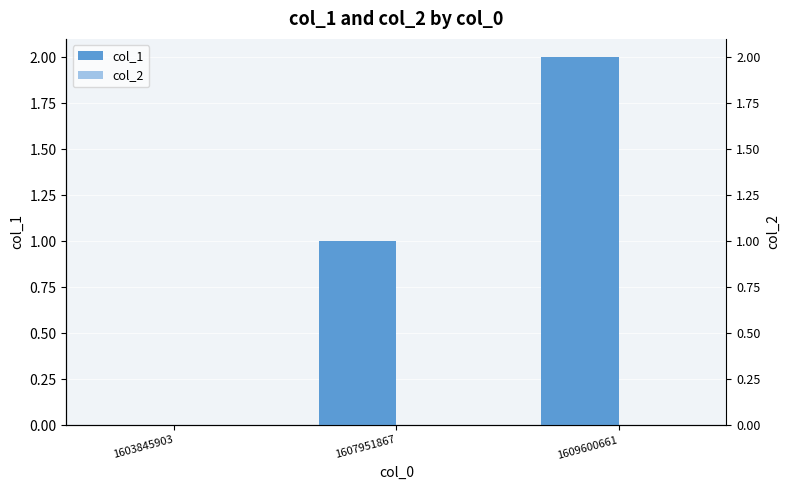

What are all the series names shown in the legend?

col_1, col_2